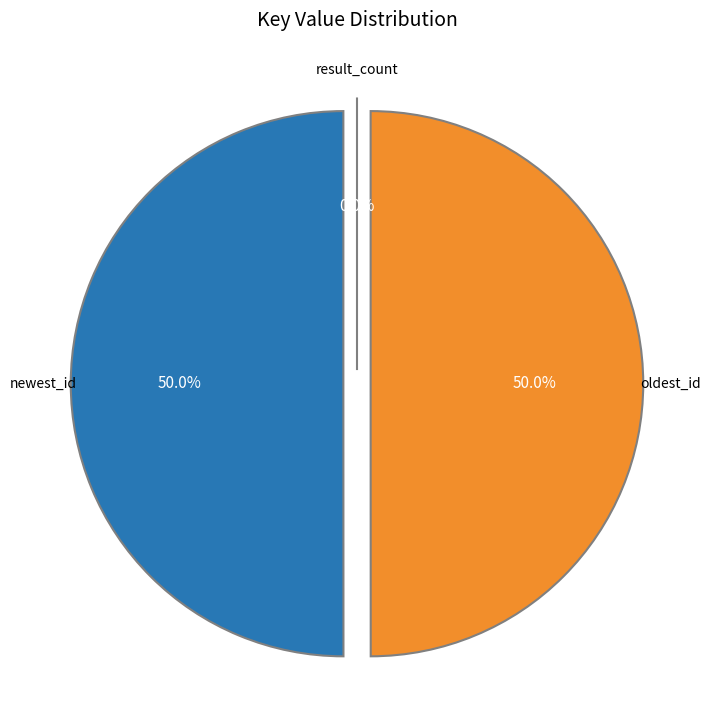

Does newest_id represent more than half of the total?

Yes